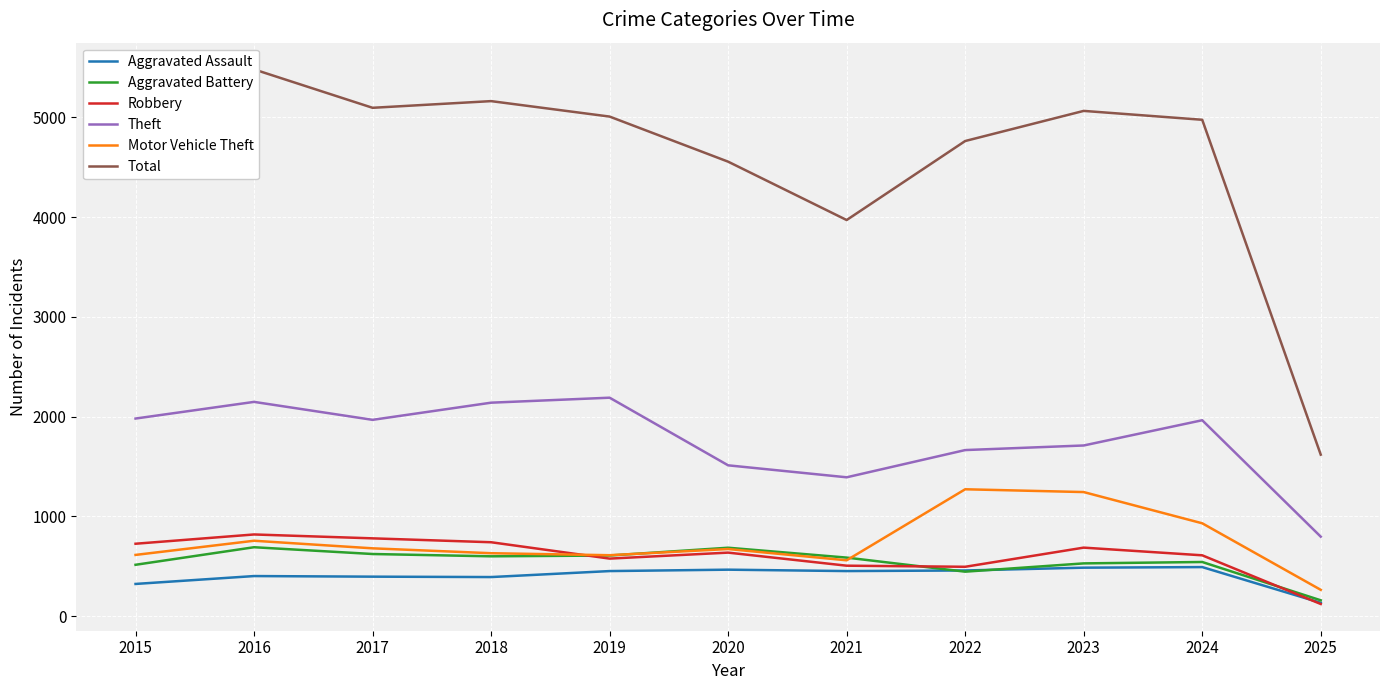

What is the total value across all series at 2016?

10297